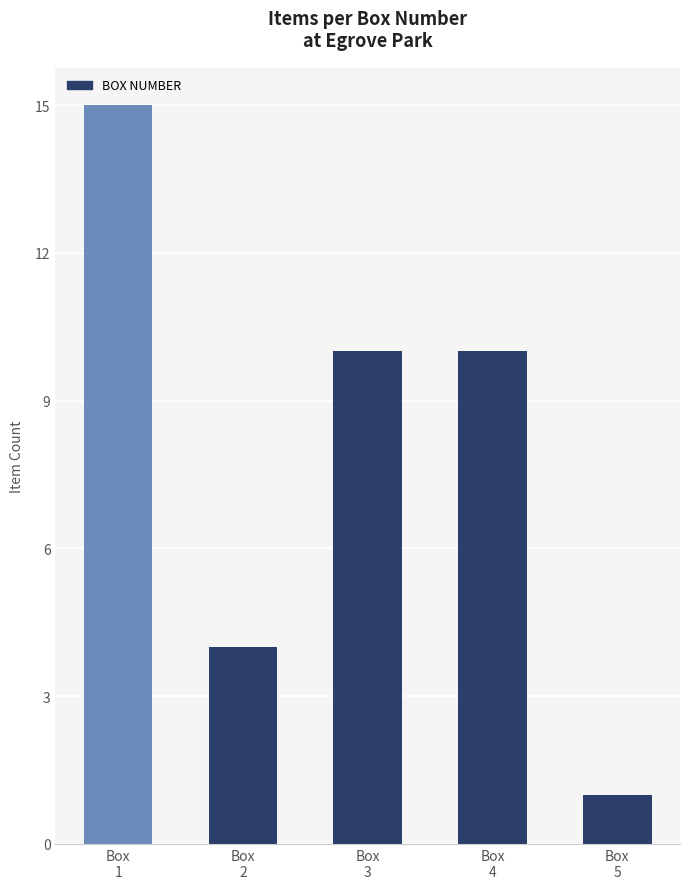

Reading left to right, list all the values displayed in this chart.

15	4	10	10	1